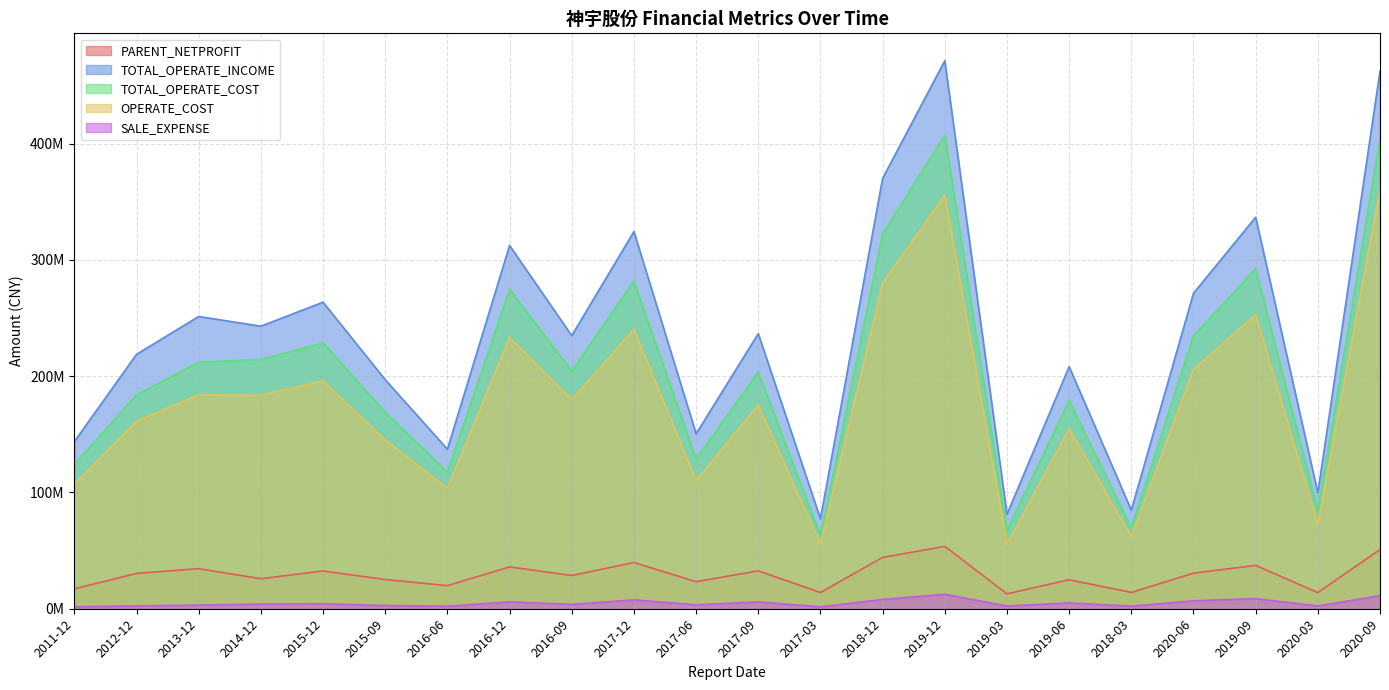

How many data points in PARENT_NETPROFIT are above 30399849?

11